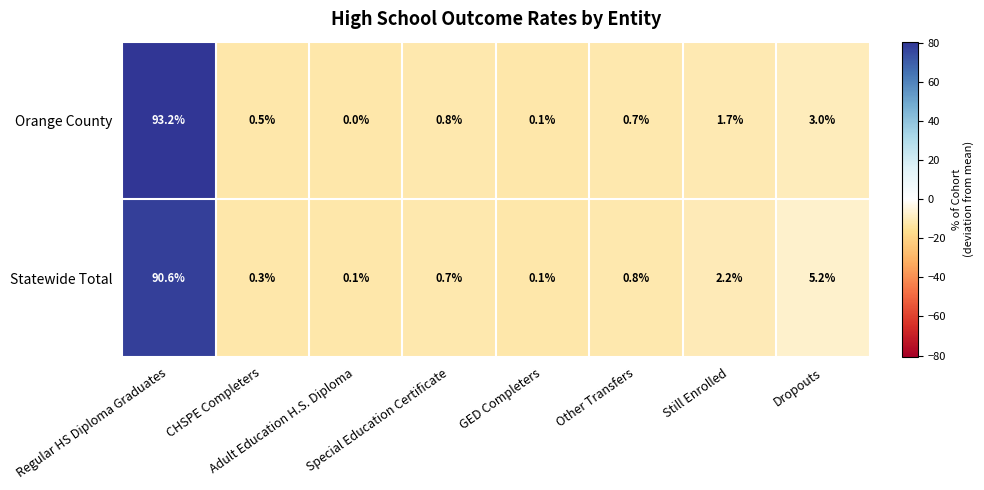

Which series has the largest range (max minus min)?

Orange County